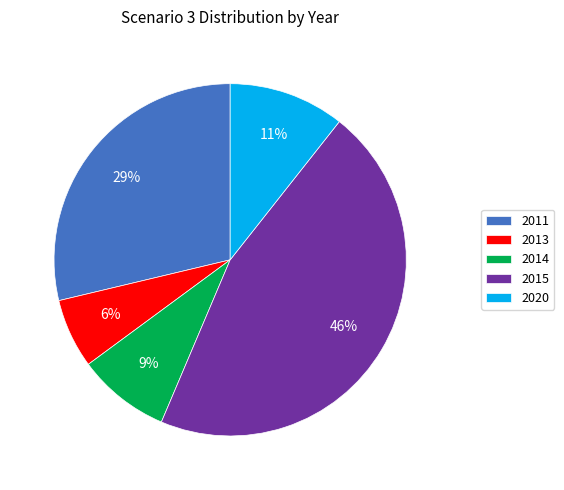

What percentage is the 2014 slice, to the nearest percent?

9%